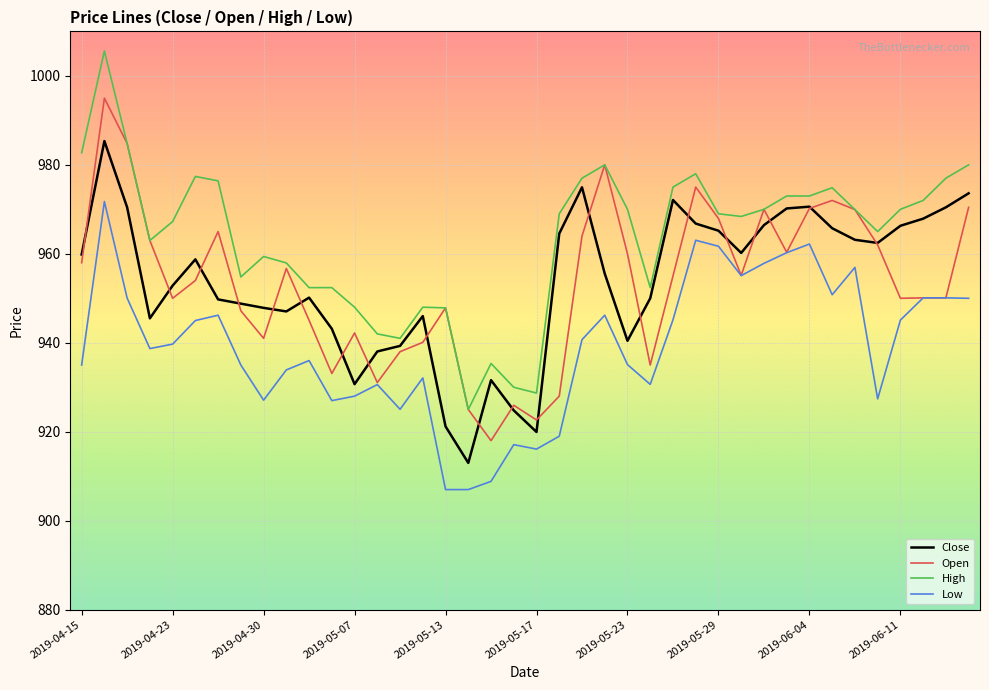

What is the maximum value shown in the chart?

1005.6